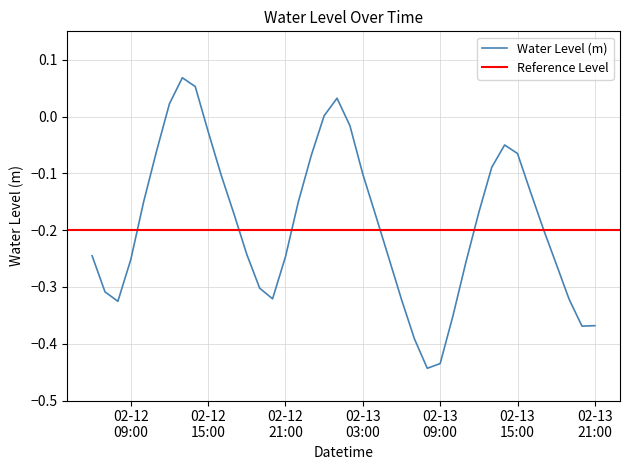

List the labels in order of value, largest first.

2023-02-12 13:00:00, 2023-02-12 14:00:00, 2023-02-13 01:00:00, 2023-02-12 12:00:00, 2023-02-13 00:00:00, 2023-02-13 02:00:00, 2023-02-12 15:00:00, 2023-02-13 14:00:00, 2023-02-12 11:00:00, 2023-02-13 15:00:00, 2023-02-12 23:00:00, 2023-02-13 13:00:00, 2023-02-13 03:00:00, 2023-02-12 16:00:00, 2023-02-13 16:00:00, 2023-02-12 10:00:00, 2023-02-12 22:00:00, 2023-02-13 12:00:00, 2023-02-12 17:00:00, 2023-02-13 04:00:00, 2023-02-13 17:00:00, 2023-02-12 18:00:00, 2023-02-12 06:00:00, 2023-02-12 21:00:00, 2023-02-13 05:00:00, 2023-02-12 09:00:00, 2023-02-13 11:00:00, 2023-02-13 18:00:00, 2023-02-12 19:00:00, 2023-02-12 07:00:00, 2023-02-12 20:00:00, 2023-02-13 19:00:00, 2023-02-13 06:00:00, 2023-02-12 08:00:00, 2023-02-13 10:00:00, 2023-02-13 21:00:00, 2023-02-13 20:00:00, 2023-02-13 07:00:00, 2023-02-13 09:00:00, 2023-02-13 08:00:00